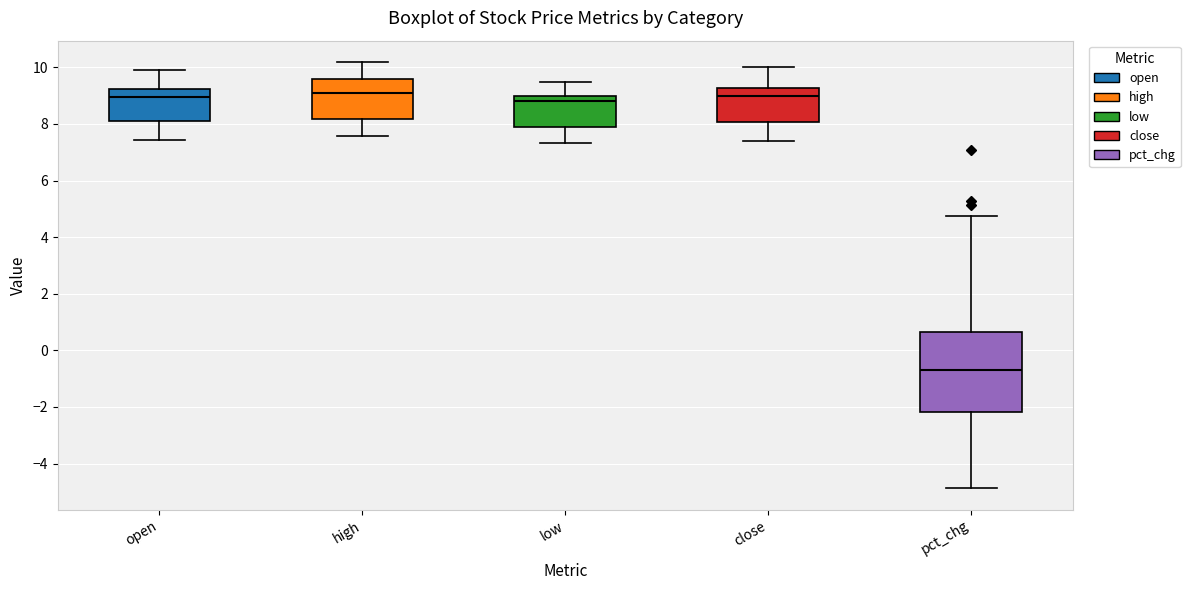

Reading left to right, read every box against the y-axis: the position of its median line, the range the box covers, and the ends of its whiskers. The values are not printed on the chart, so give them approximately, as read against the axis.

open: median 9.0, box 8.0 to 9.2, whiskers 7.4 to 9.8
high: median 9.2, box 8.2 to 9.6, whiskers 7.6 to 10.2
low: median 8.8, box 7.8 to 9.0, whiskers 7.4 to 9.4
close: median 9.0, box 8.0 to 9.2, whiskers 7.4 to 10.0
pct_chg: median -0.6, box -2.2 to 0.6, whiskers -4.8 to 4.8